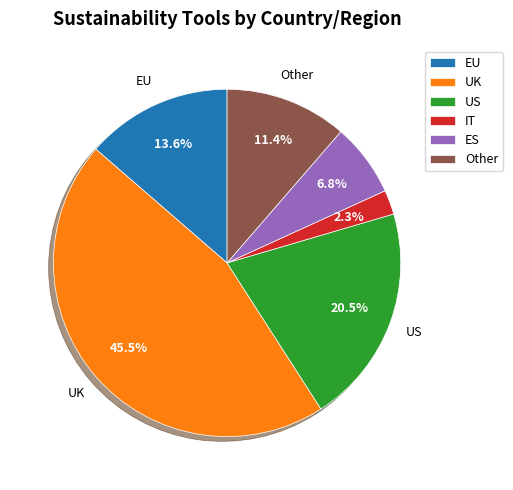

Does IT represent more than half of the total?

No